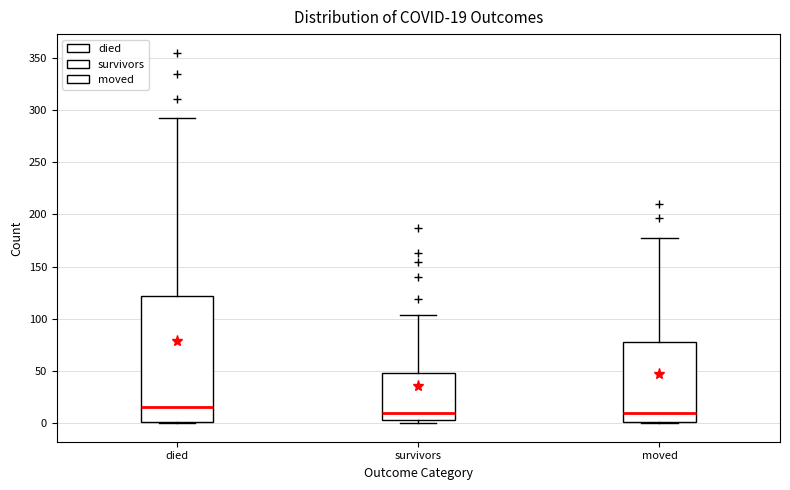

Comparing the boxes themselves (not the whiskers), which one is the tallest?

died